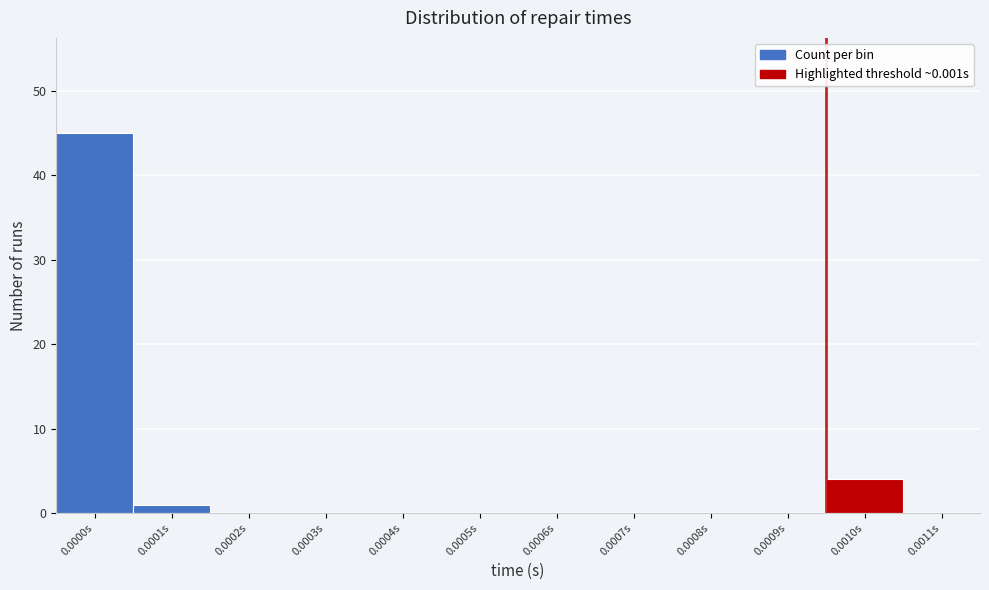

Reading left to right, transcribe all the data shown in this chart.

0.0000s=45	0.0001s=1	0.0002s=0	0.0003s=0	0.0004s=0	0.0005s=0	0.0006s=0	0.0007s=0	0.0008s=0	0.0009s=0	0.0010s=4	0.0011s=0